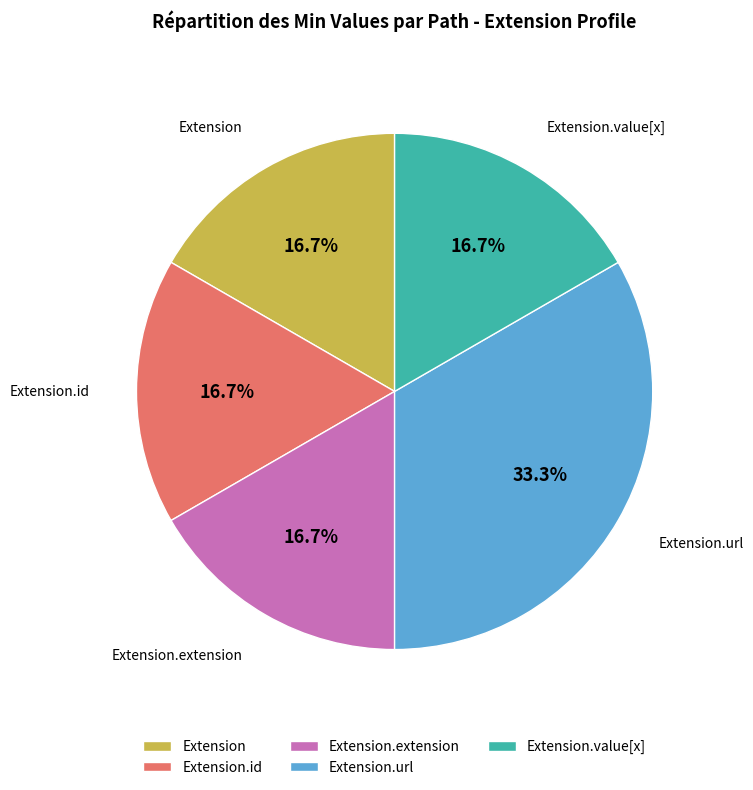

Count the number of slices in the pie.

5